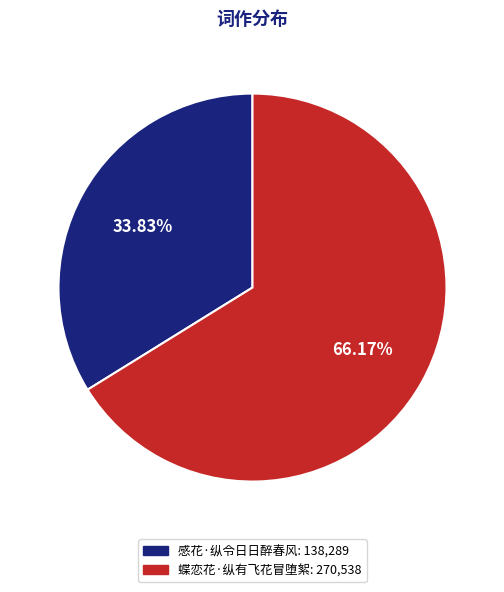

How many segments does this pie chart have?

2